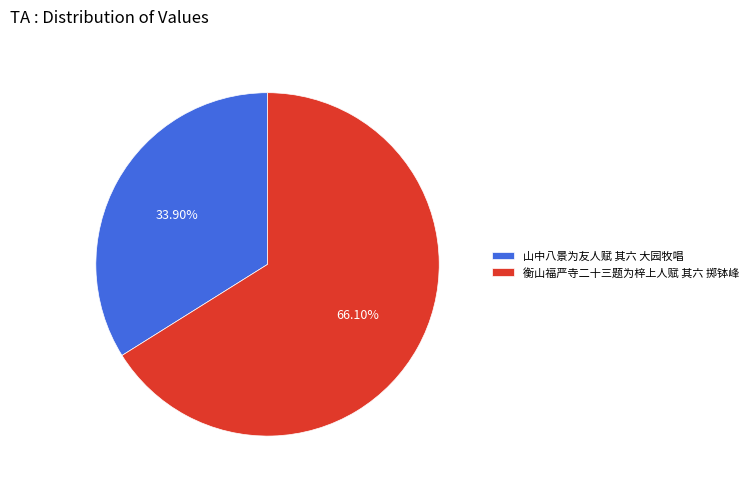

Count the number of slices in the pie.

2